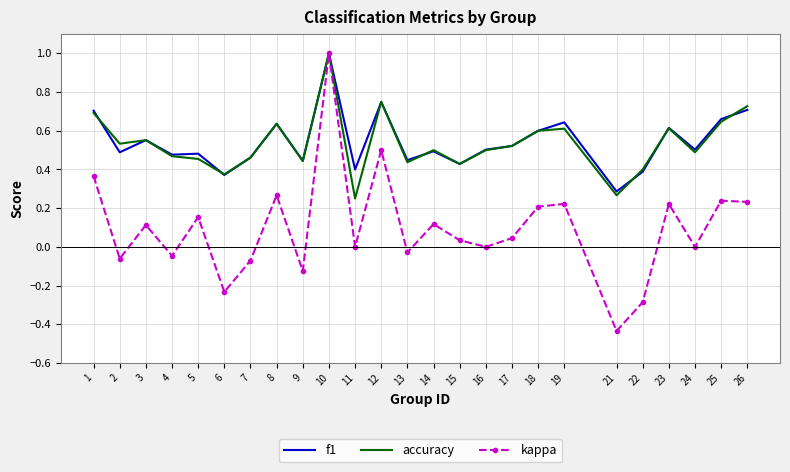

Is it true that f1 equals 1.0 at 18?

False